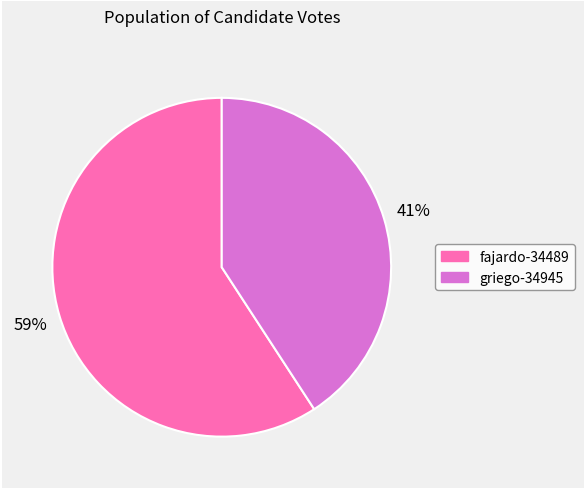

Which category has the smallest portion of the pie?

griego-34945